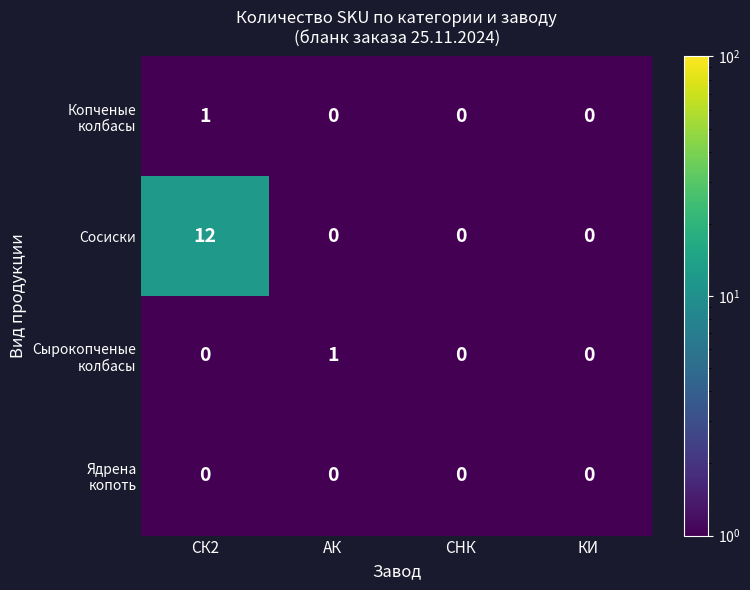

Which series has the largest total across all categories?

Сосиски